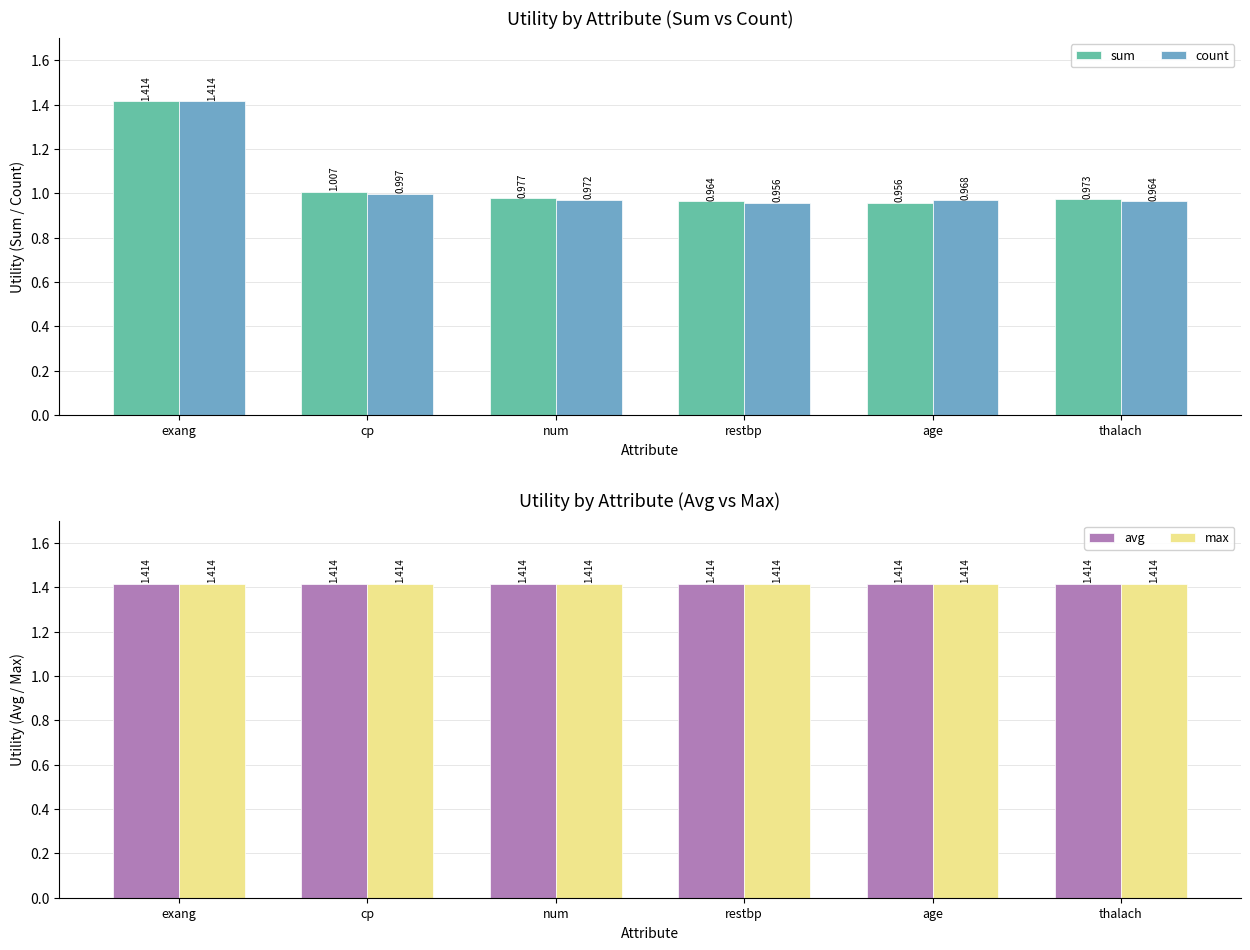

Is it true that count equals 1.3 at cp?

False